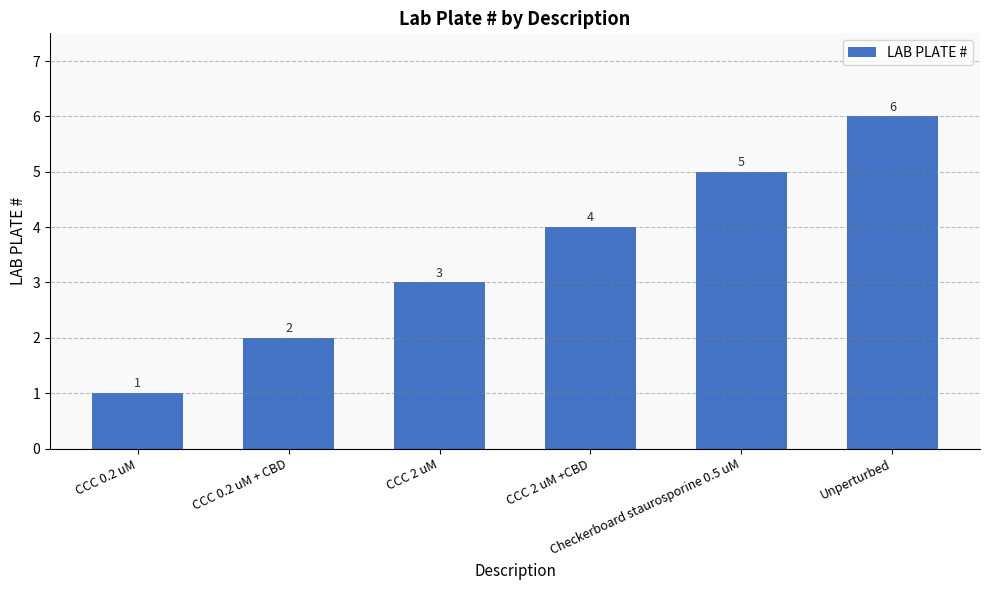

Rank the categories by value from lowest to highest.

CCC 0.2 uM, CCC 0.2 uM + CBD, CCC 2 uM, CCC 2 uM +CBD, Checkerboard staurosporine 0.5 uM, Unperturbed